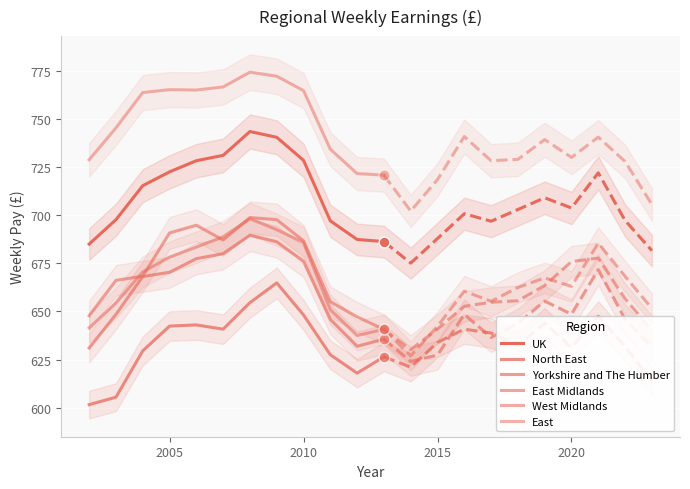

Which series has the largest total across all categories?

East